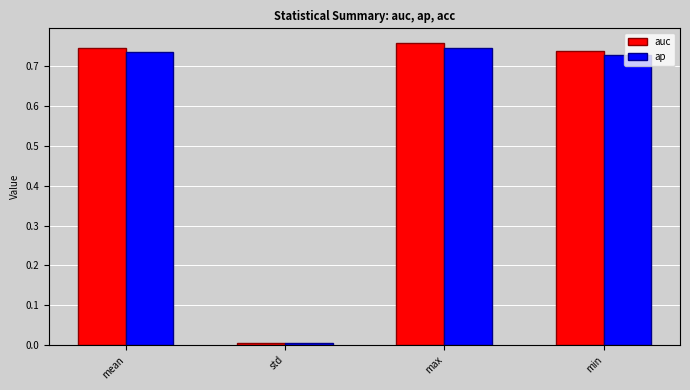

At which category is the sum across all series the highest?

max